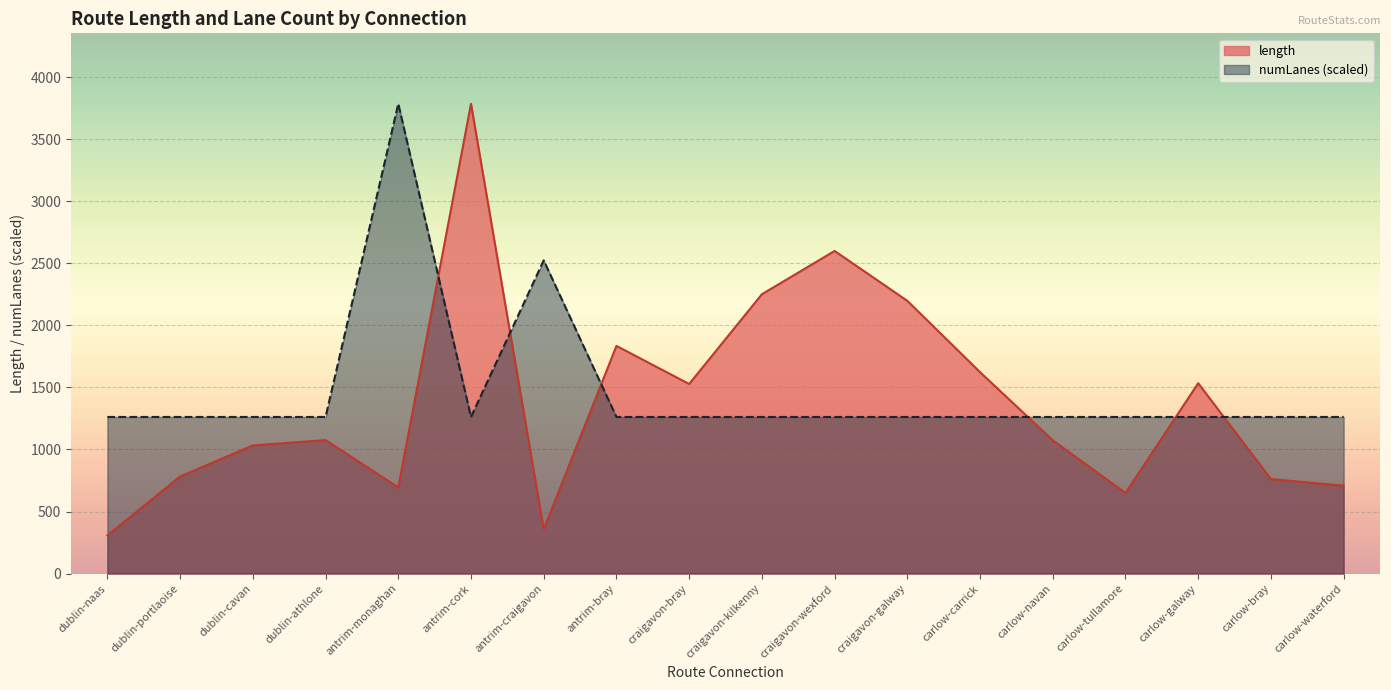

What position from the right is antrim-bray?

11